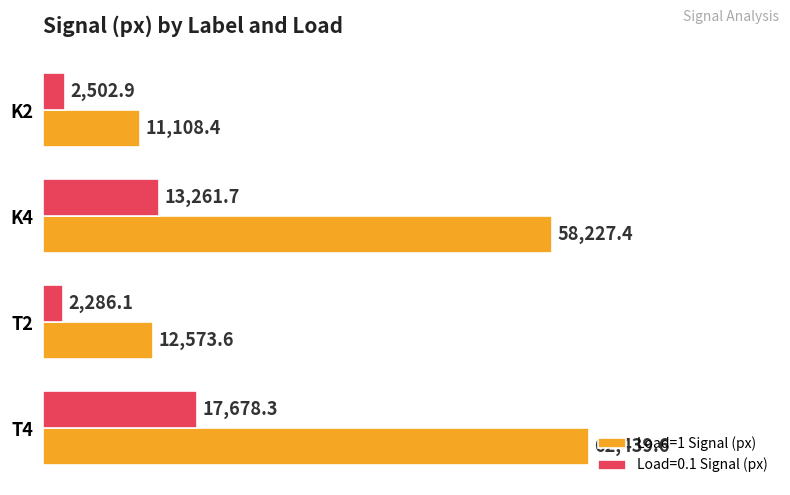

At K4, list the series in order from smallest to largest.

Load=0.1 Signal (px), Load=1 Signal (px)